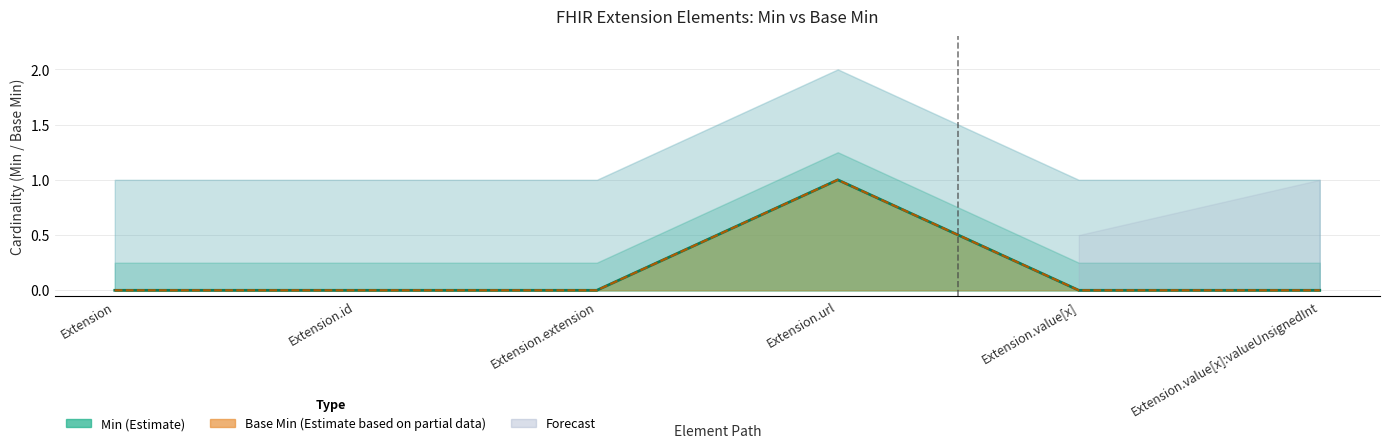

Is it true that Base Min equals 1 at Extension.url?

True